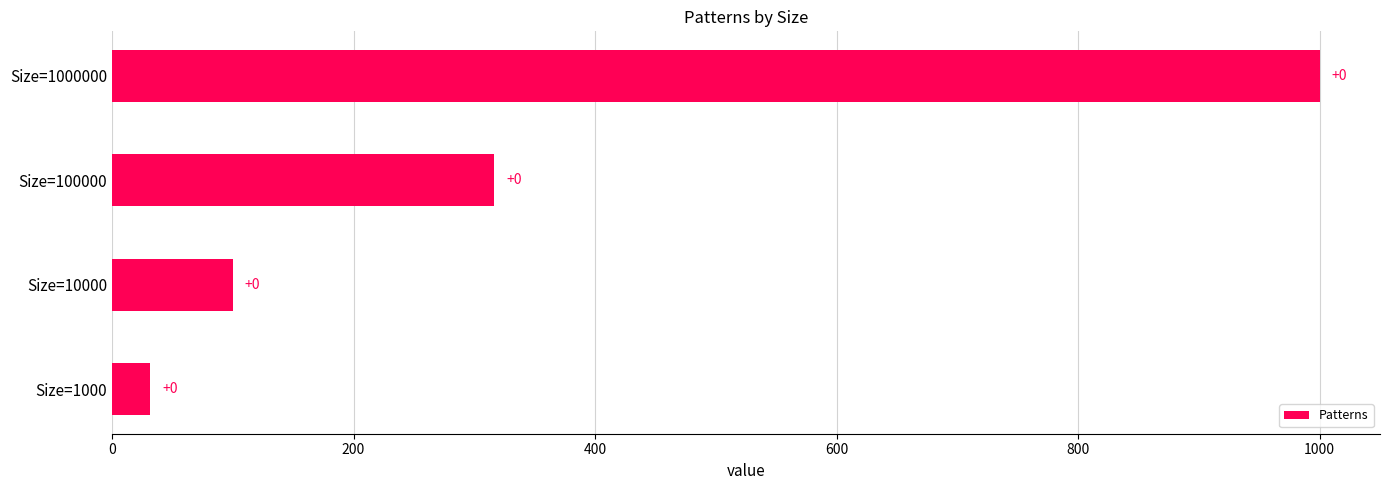

How many bars are there in total?

4